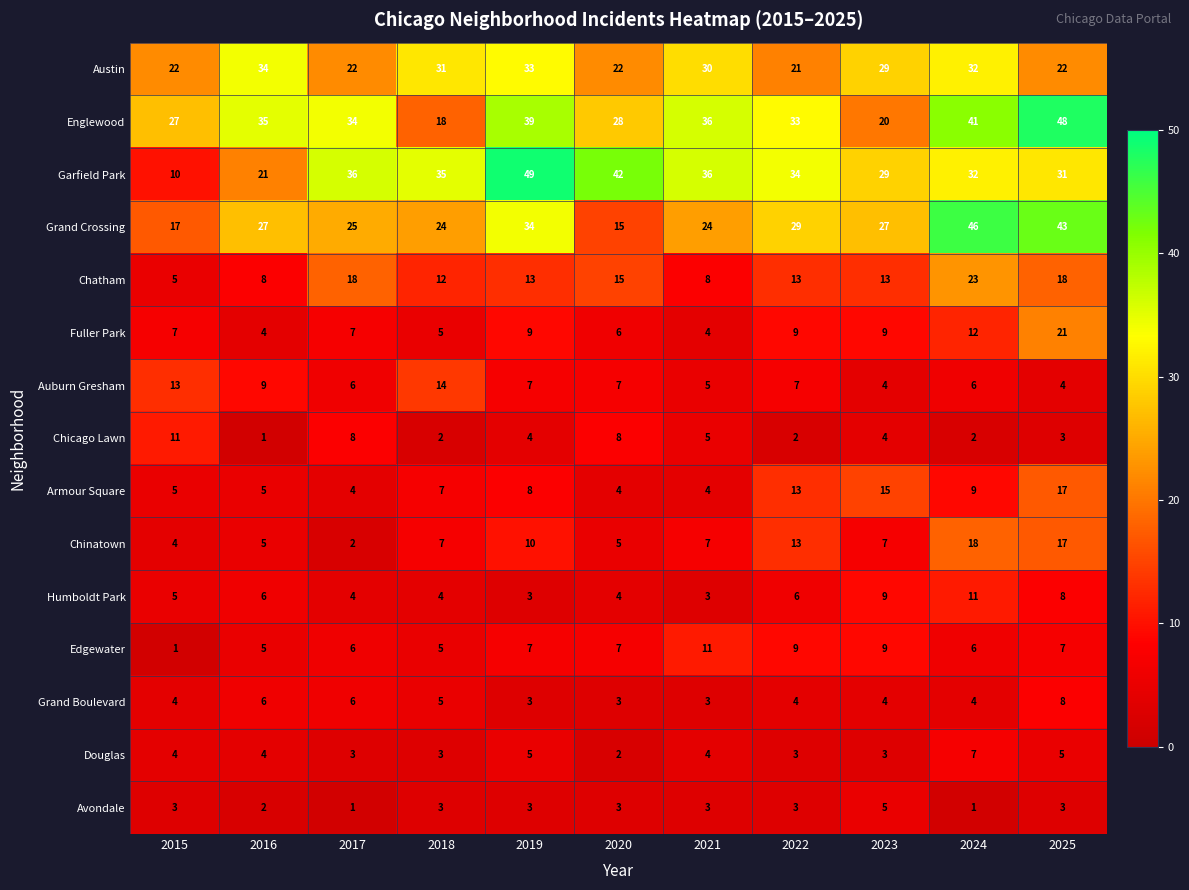

What is the difference between the highest and lowest values at 2019?

46